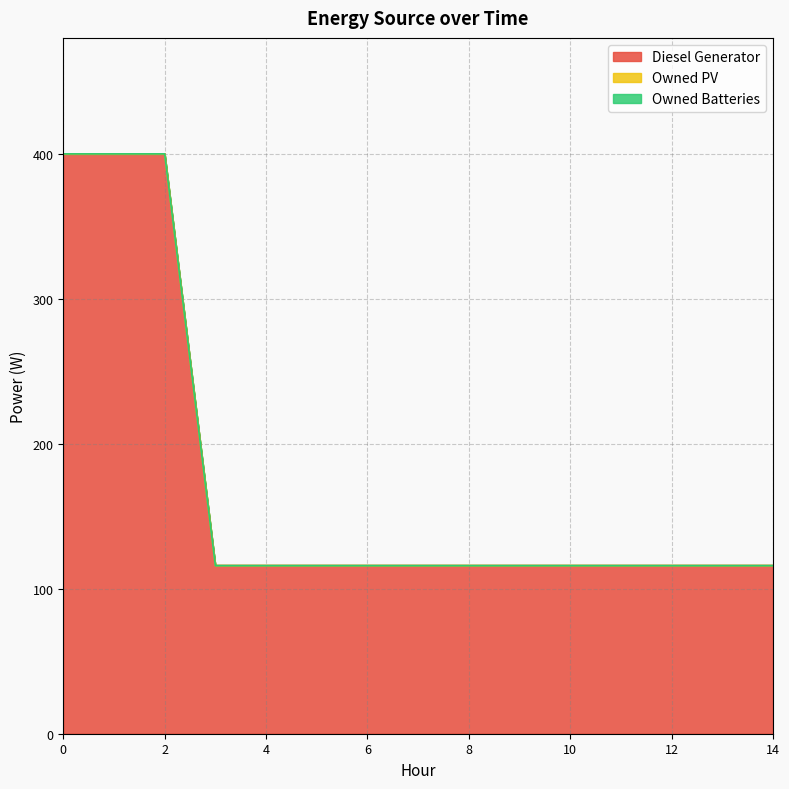

Does the chart display data point markers on the line(s)?

No